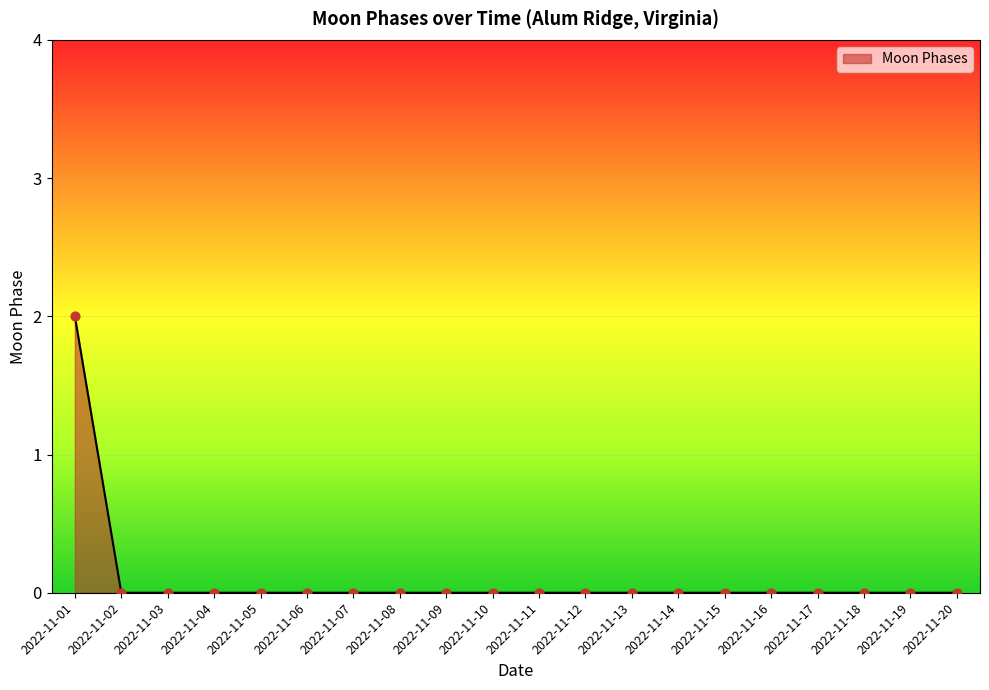

What is the change in value from 2022-11-01 to 2022-11-10?

-2